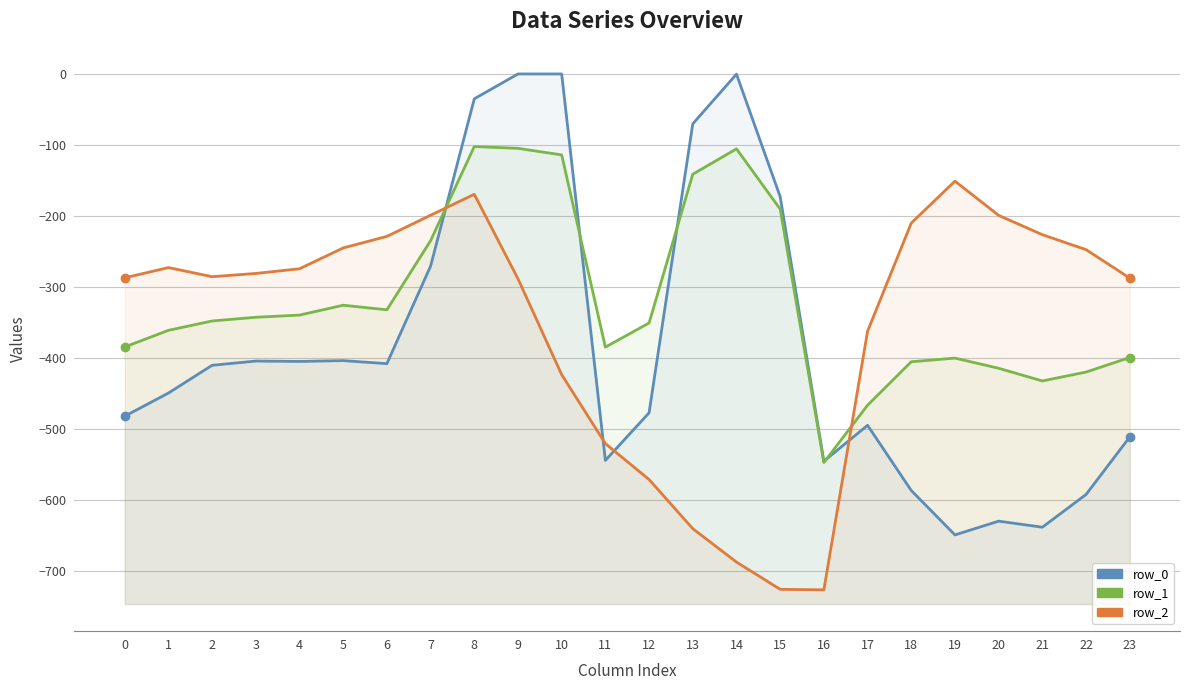

How many data points does each series have?

24